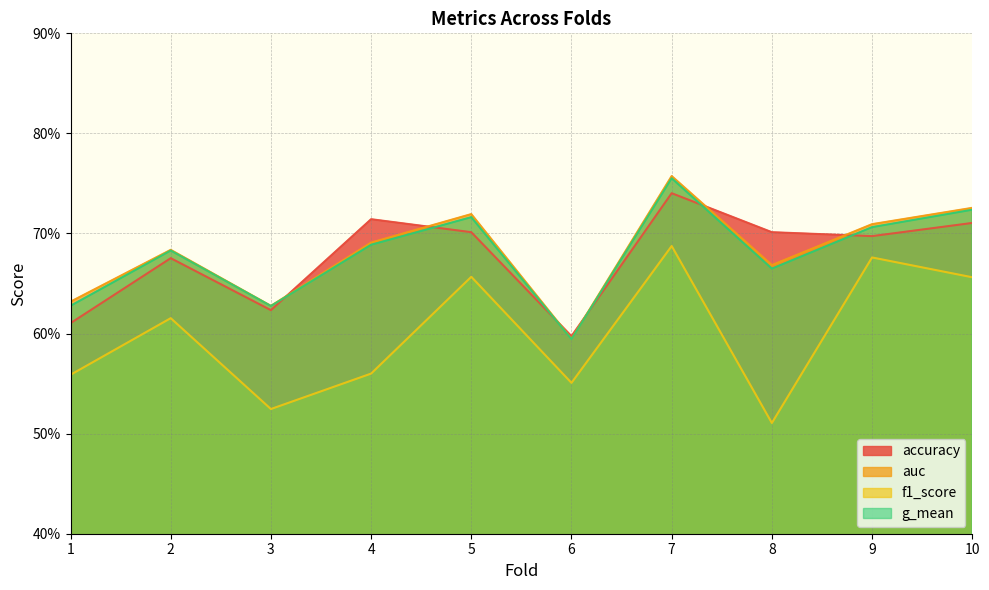

Reading right to left, transcribe all the data shown in this chart.

accuracy: 0.7	0.7	0.7	0.7	0.6	0.7	0.7	0.6	0.7	0.6
auc: 0.7	0.7	0.7	0.8	0.6	0.7	0.7	0.6	0.7	0.6
f1_score: 0.7	0.7	0.5	0.7	0.6	0.7	0.6	0.5	0.6	0.6
g_mean: 0.7	0.7	0.7	0.8	0.6	0.7	0.7	0.6	0.7	0.6